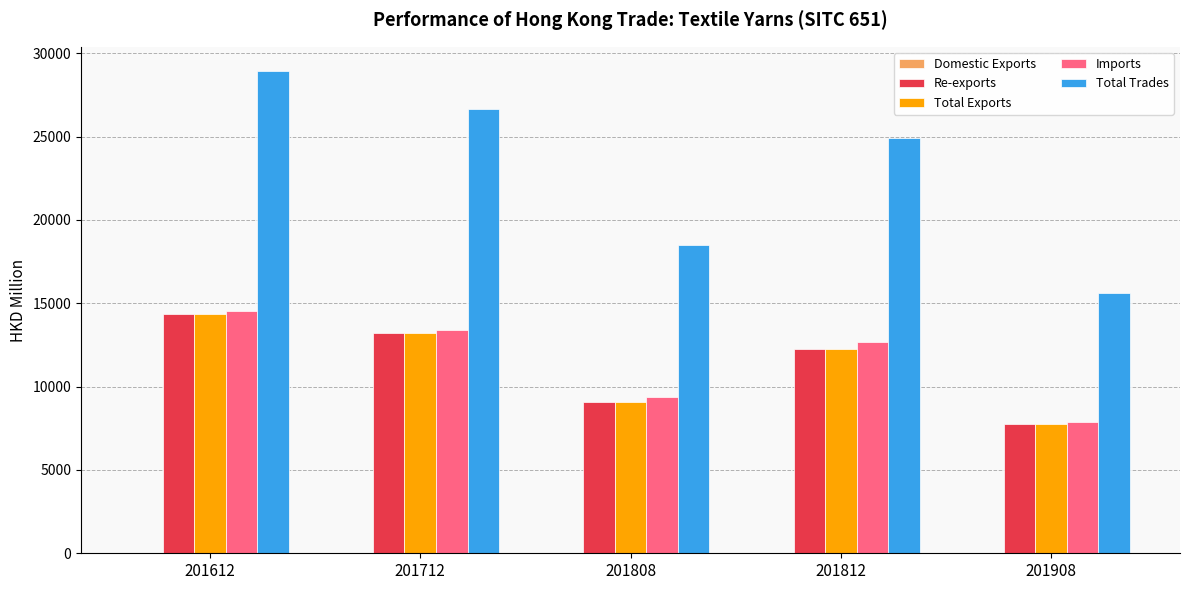

Which series has the largest range (max minus min)?

Total Trades